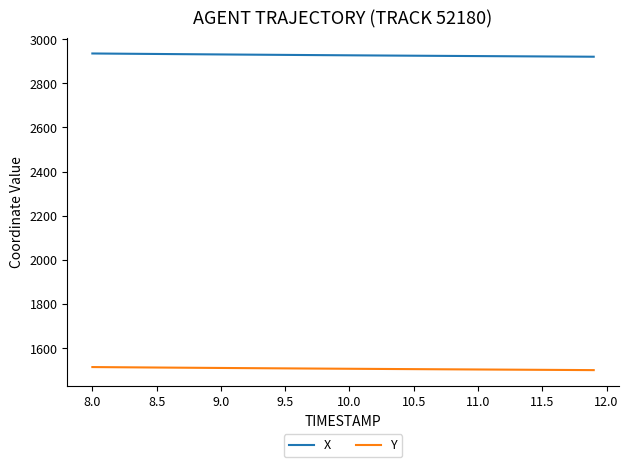

What is the difference between the maximum and minimum values in the X series?

14.7